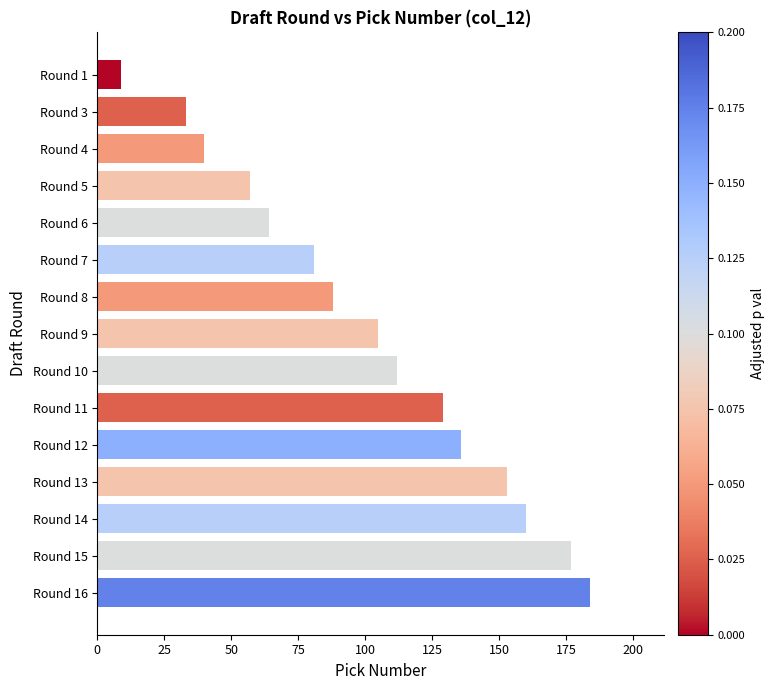

What is the sum of all values?

1528